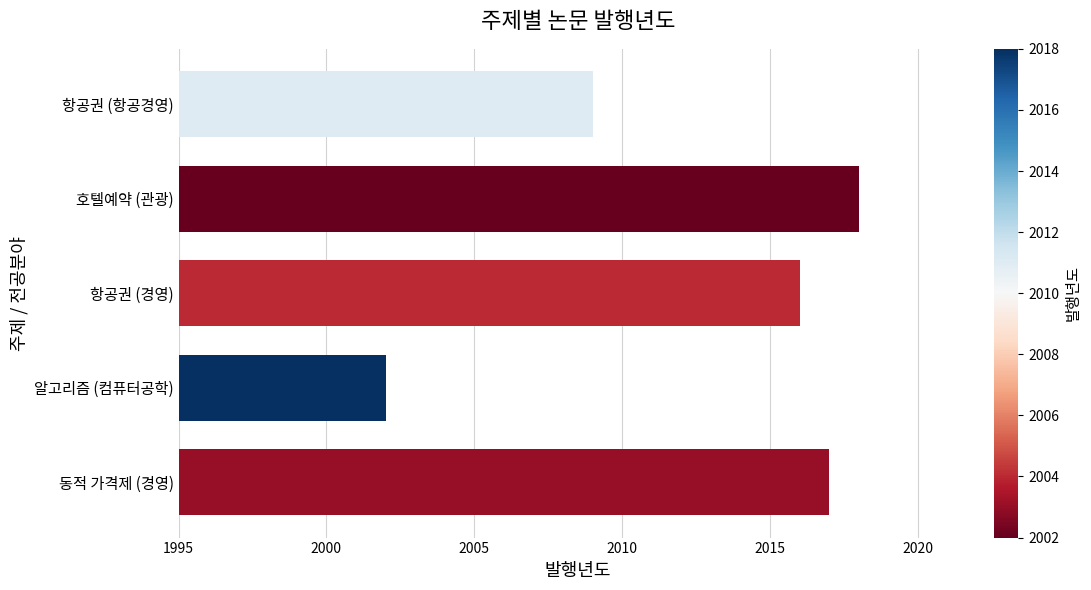

What is the difference between the values at 알고리즘 (컴퓨터공학) and 호텔예약 (관광)?

16